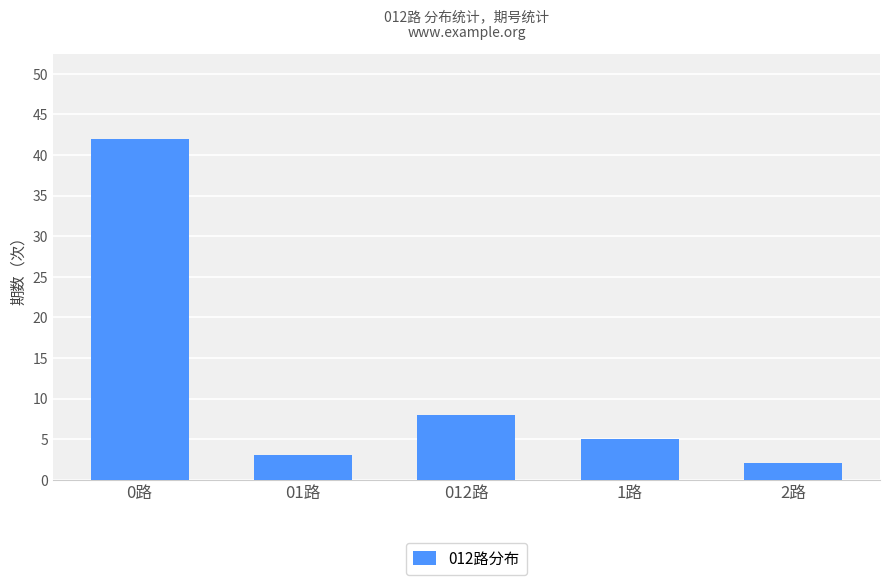

Reading right to left, what are all the values shown in this chart?

2	5	8	3	42